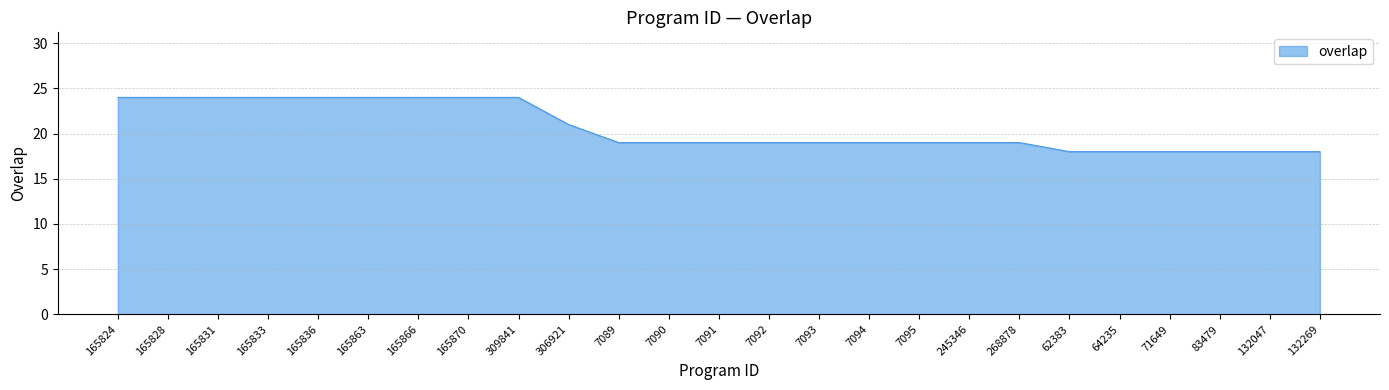

What is the difference between the values at 132047 and 7095?

1